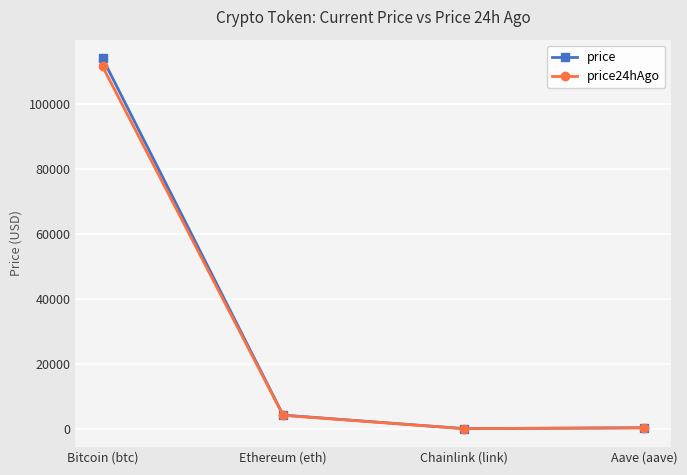

The value of price at Bitcoin (btc) is 27908.1. True or false?

False